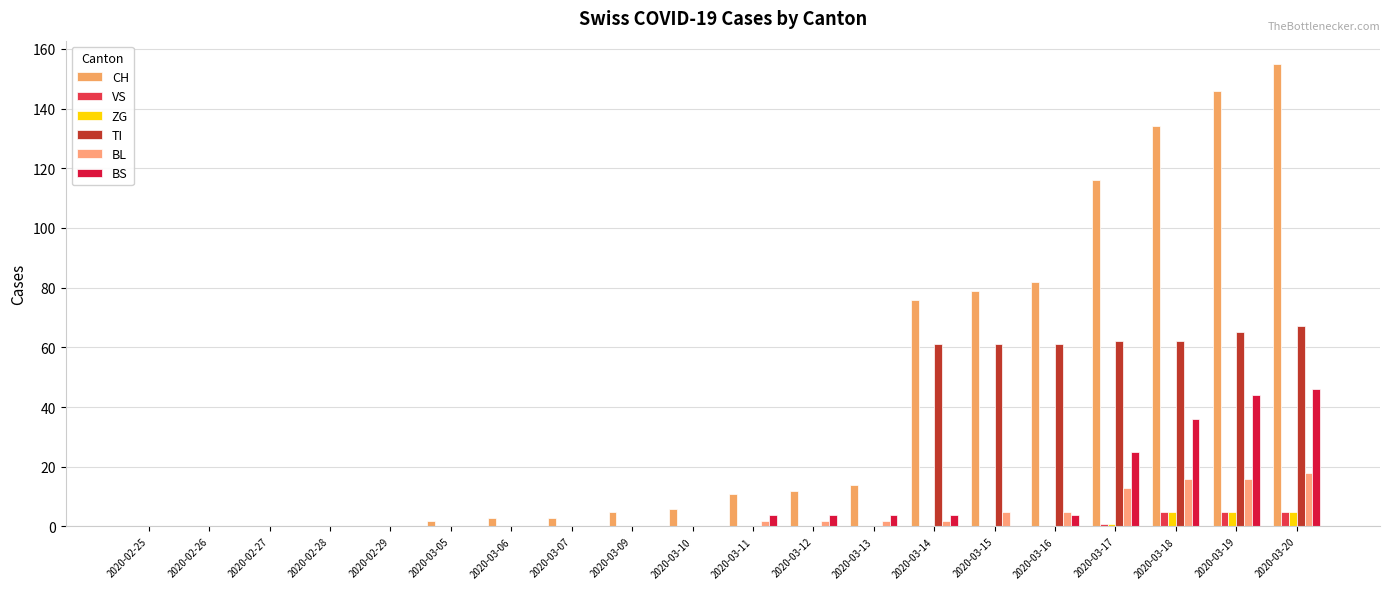

List the series in order of their peak value, lowest first.

VS, ZG, BL, BS, TI, CH